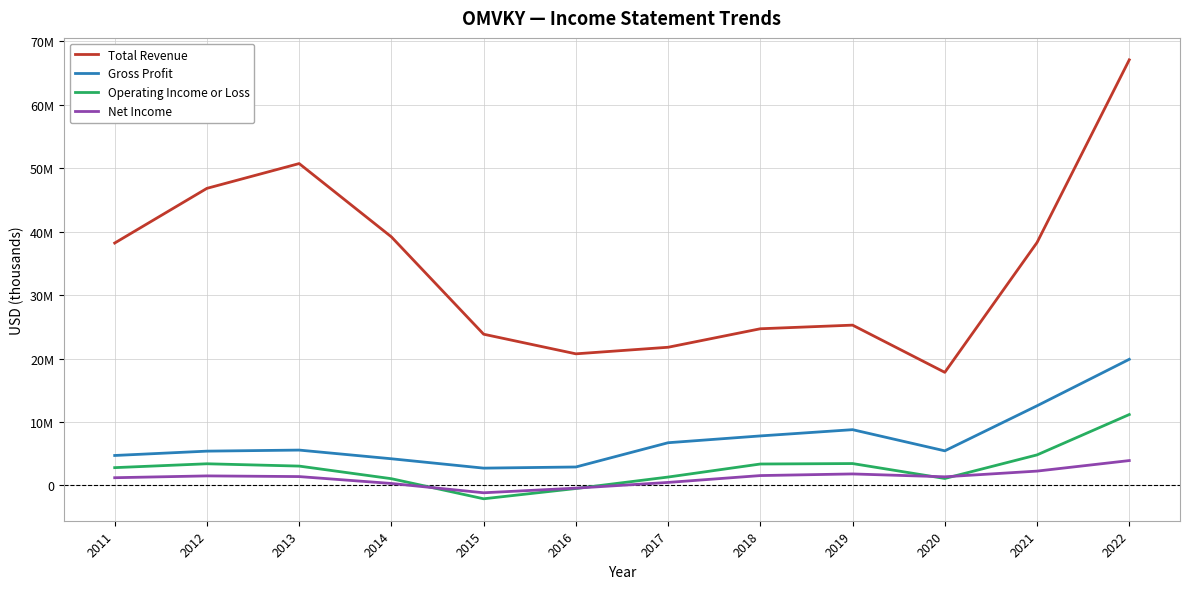

Does the chart have visible grid lines?

Yes